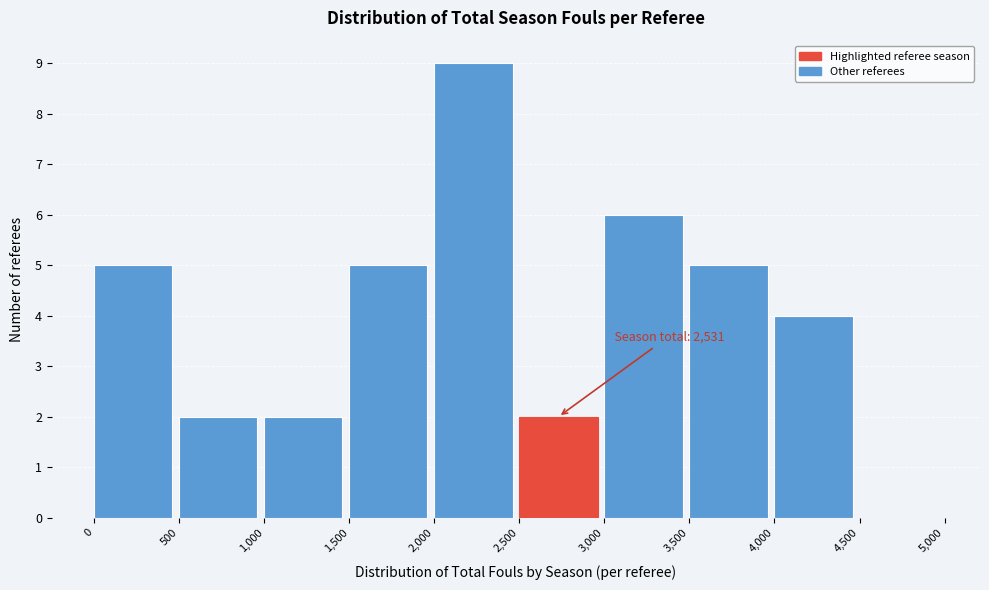

Over which range of the x-axis is the bar tallest?

2,000 to 2,500